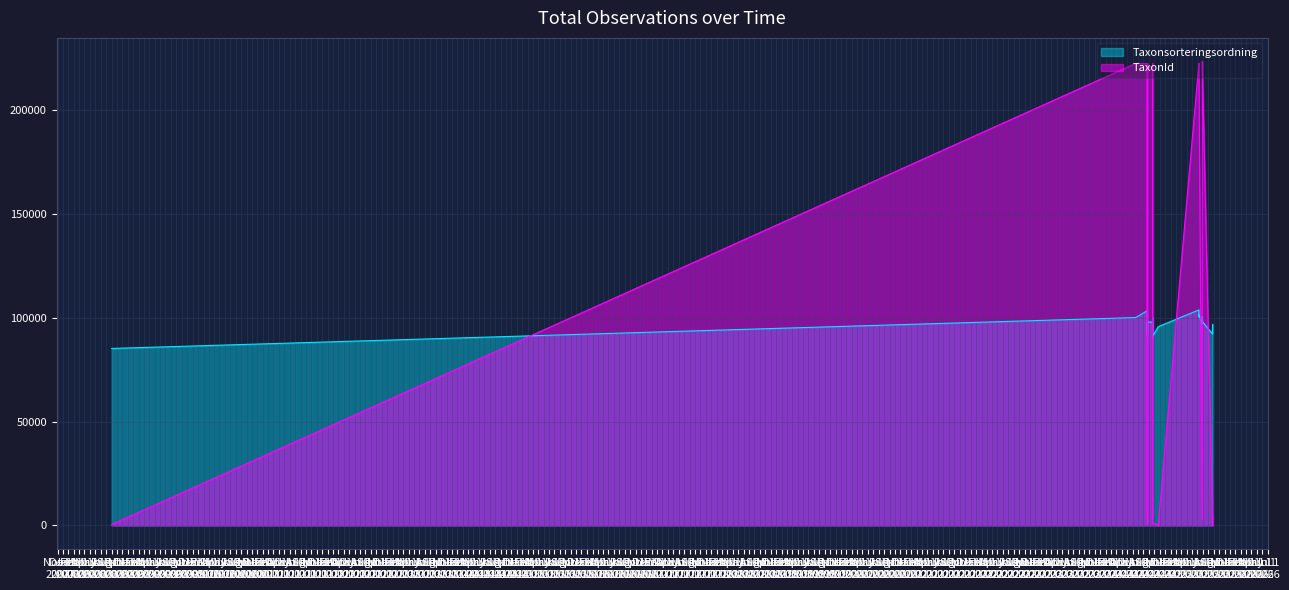

Between 2024-08-23 and 2025-08-25, which series saw the biggest shift?

TaxonId